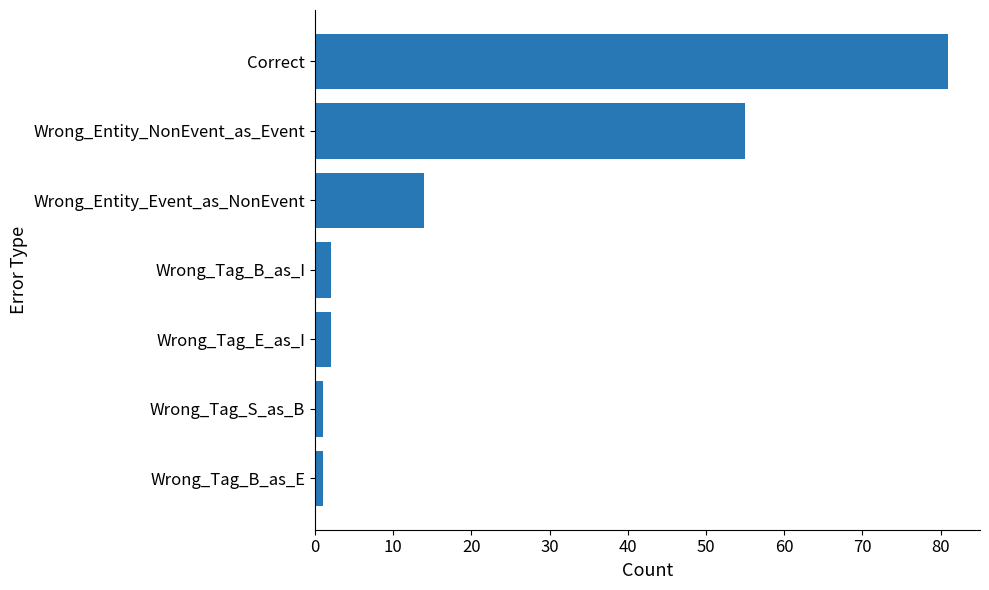

What is the difference between the second highest and second lowest values?

54